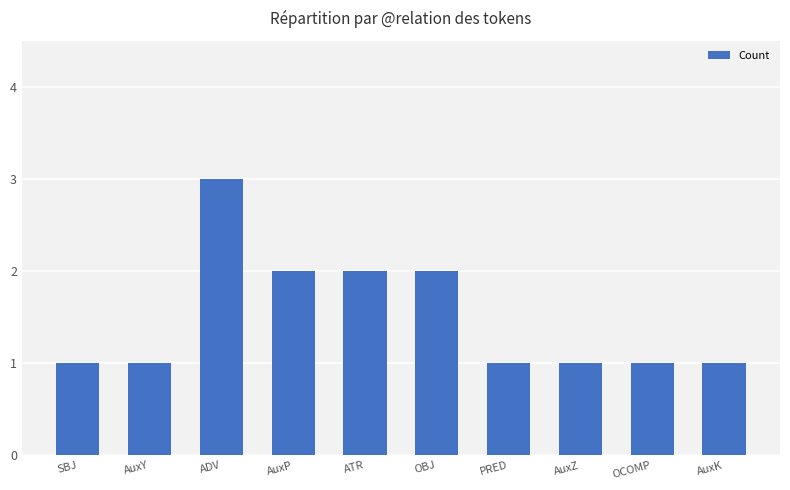

The value at AuxZ is 2. True or false?

False